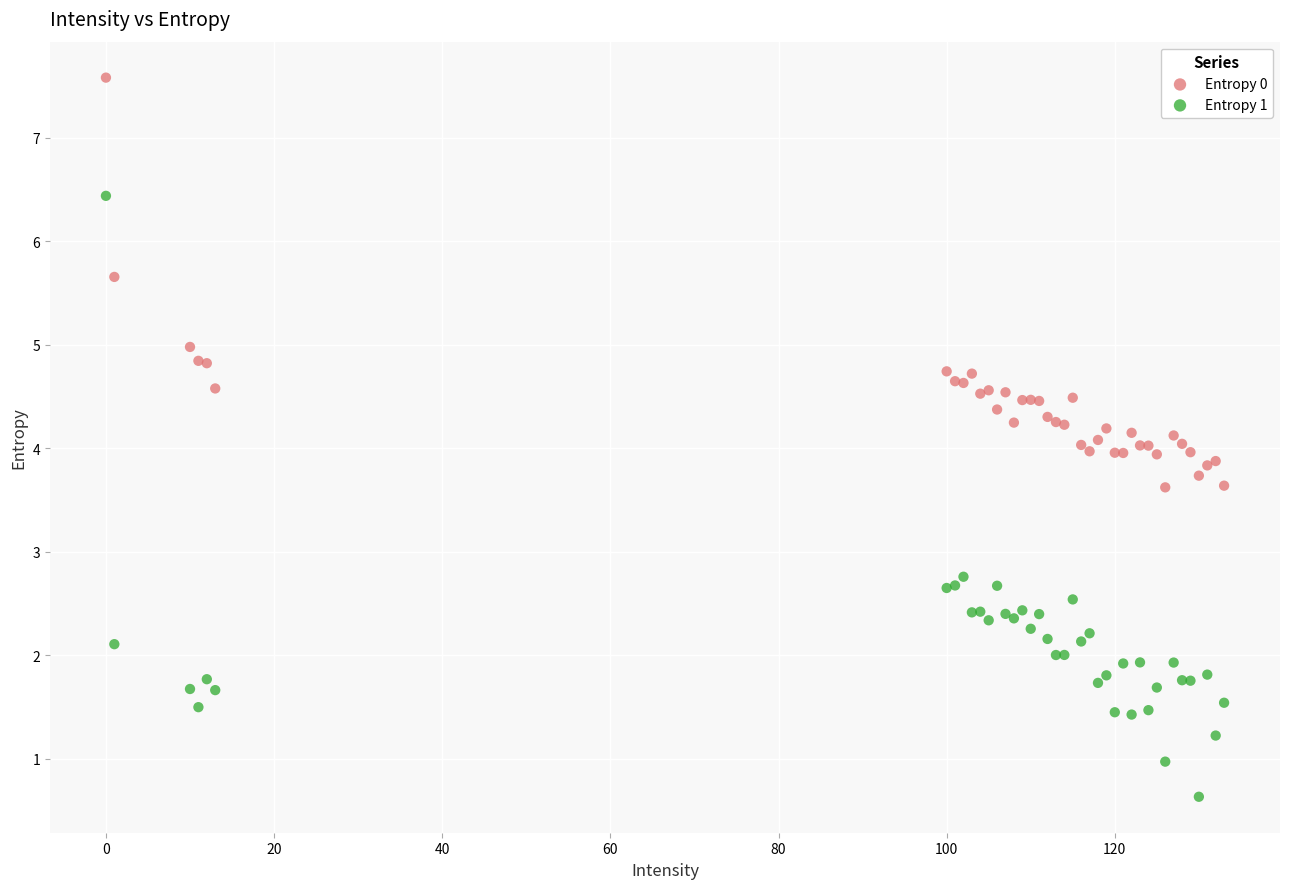

Which series reaches the minimum Y coordinate?

Entropy 1